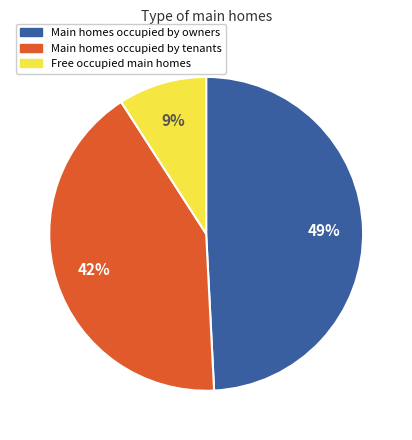

Does any single category account for the majority?

No